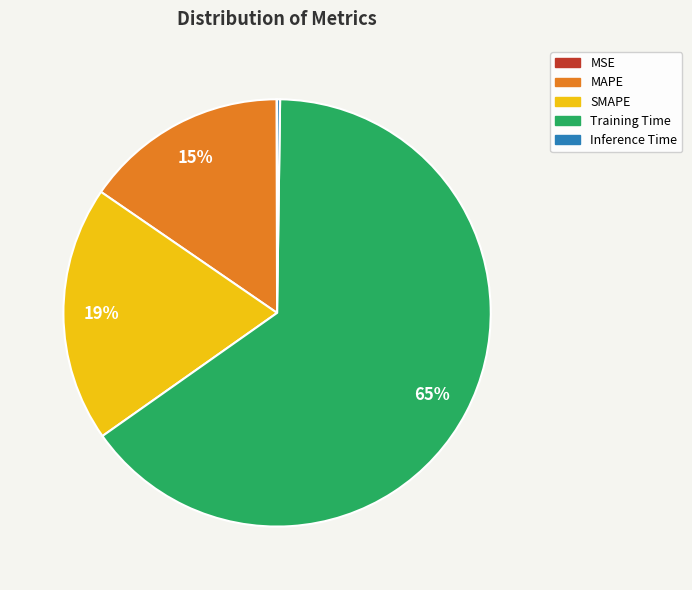

To the nearest percent, what is the difference between the SMAPE and MAPE slice percentages?

4%